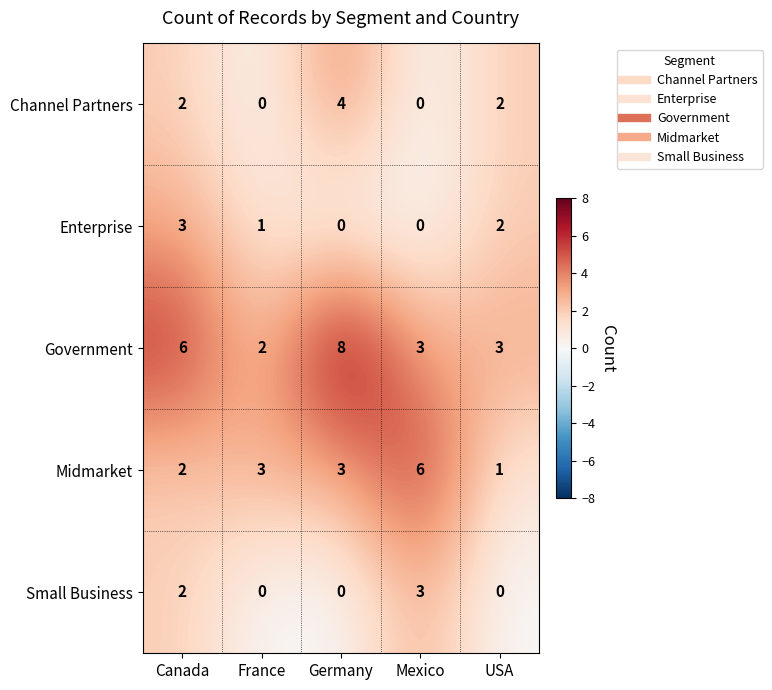

Is the value of Government at Germany greater than the value of Enterprise at Germany?

Yes